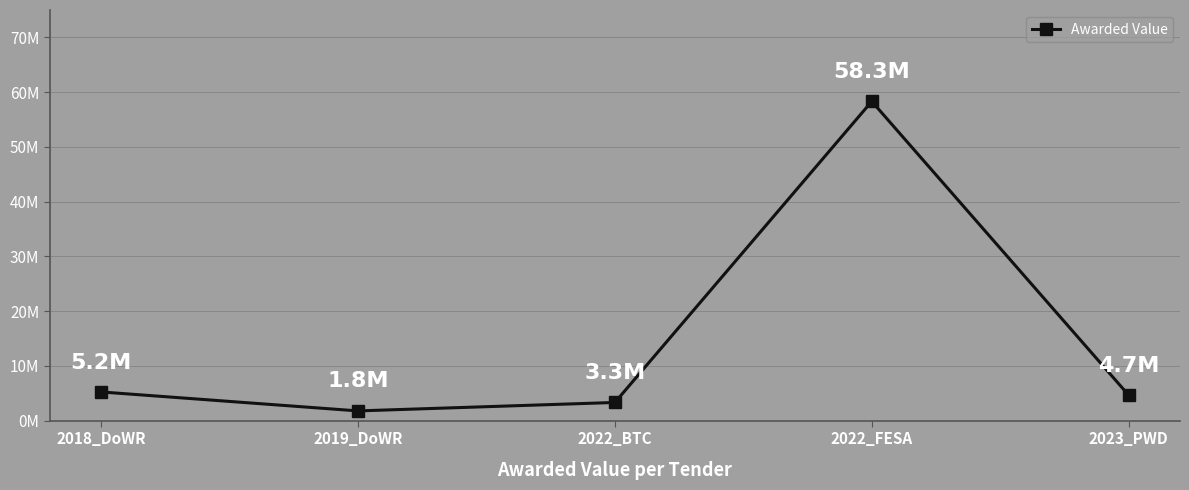

The chart shows a value of 5983385 at 2022_BTC. True or false?

False